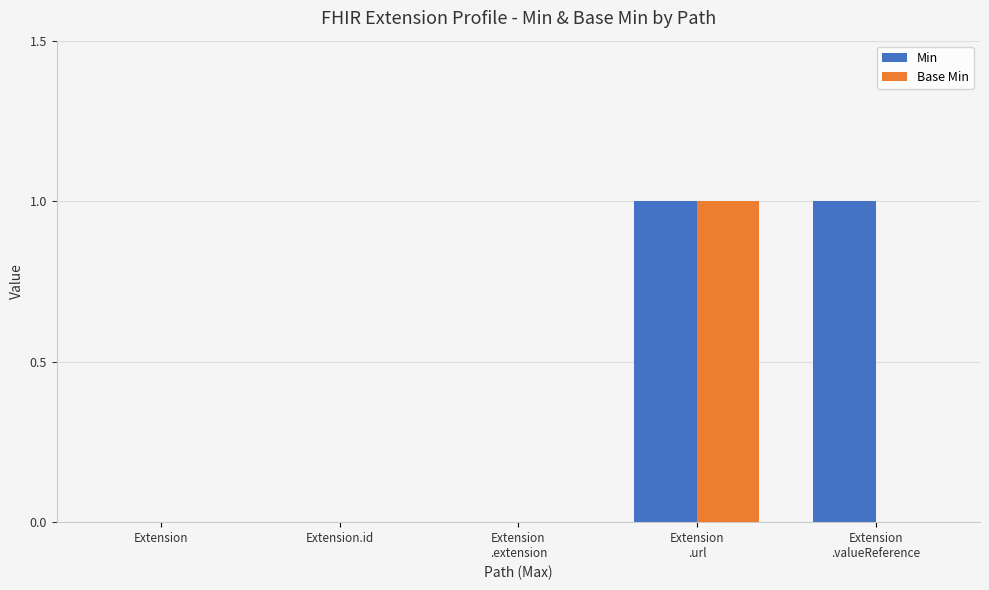

The Min series shows 1 at Extension
.url. True or false?

True